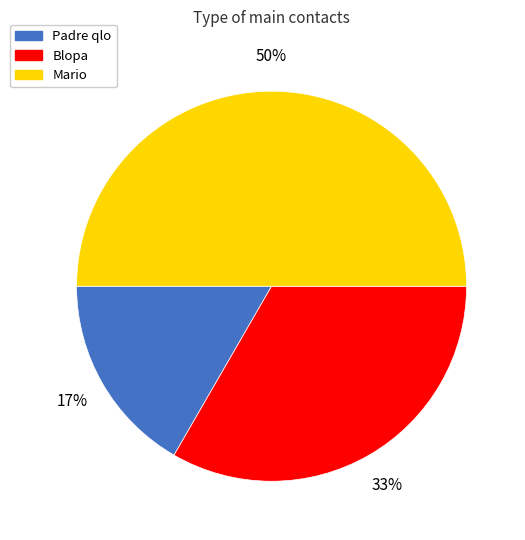

Count the number of slices in the pie.

3